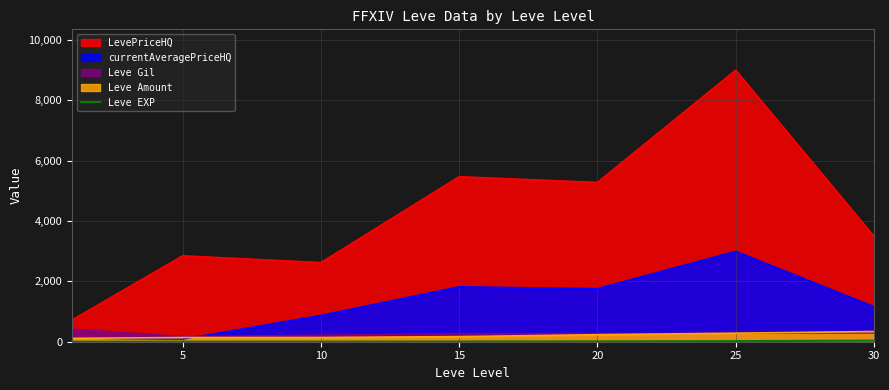

True or false: LevePriceHQ and Leve Amount cross at least once.

False